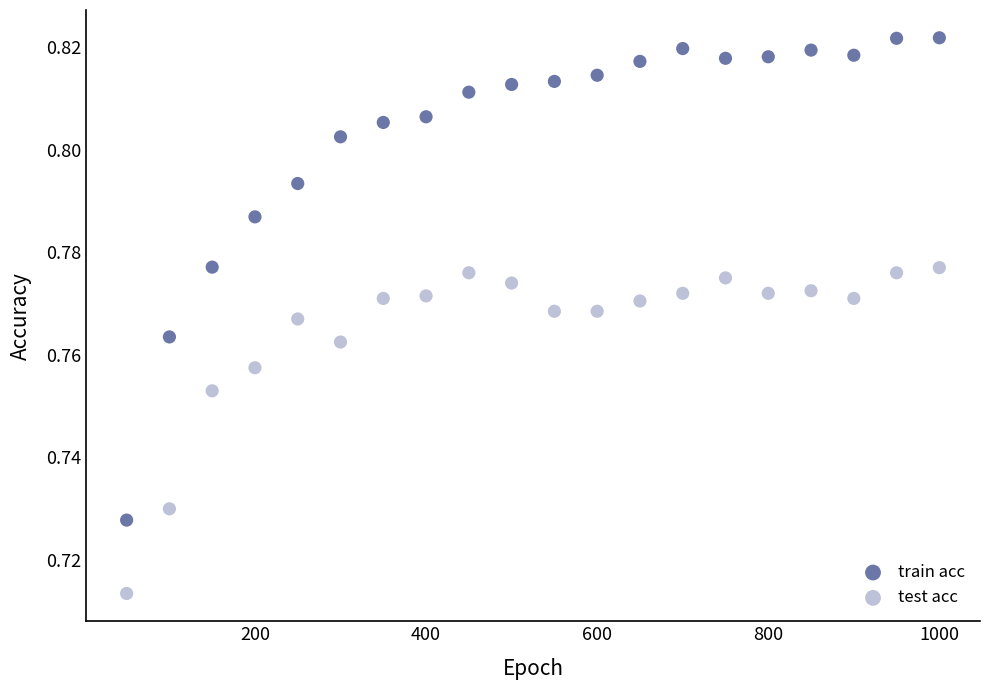

Which series reaches the minimum Y coordinate?

test acc